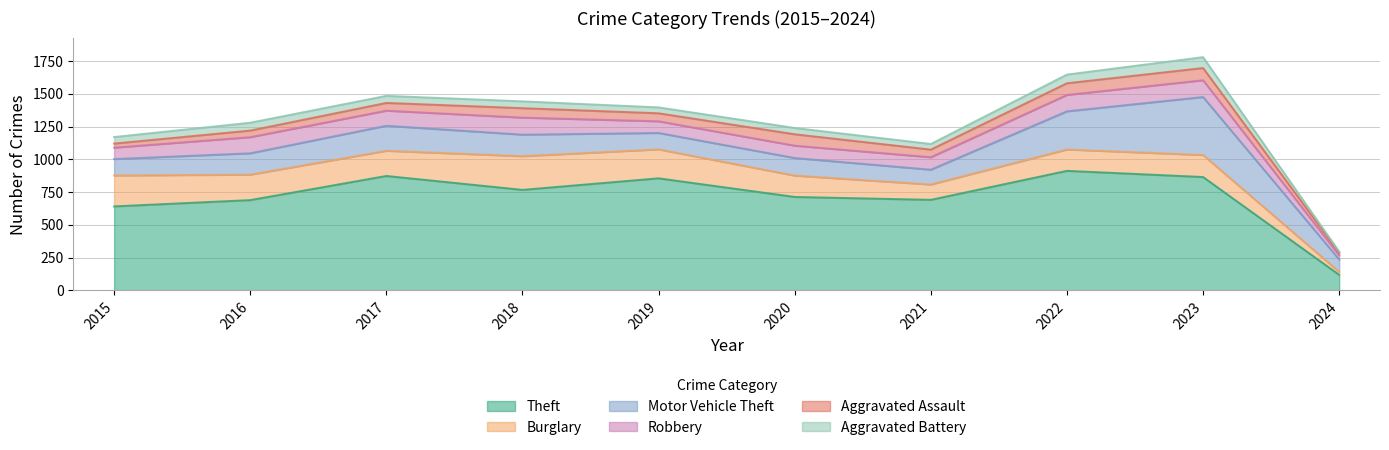

Where is Aggravated Assault nearest to the value 56?

2021